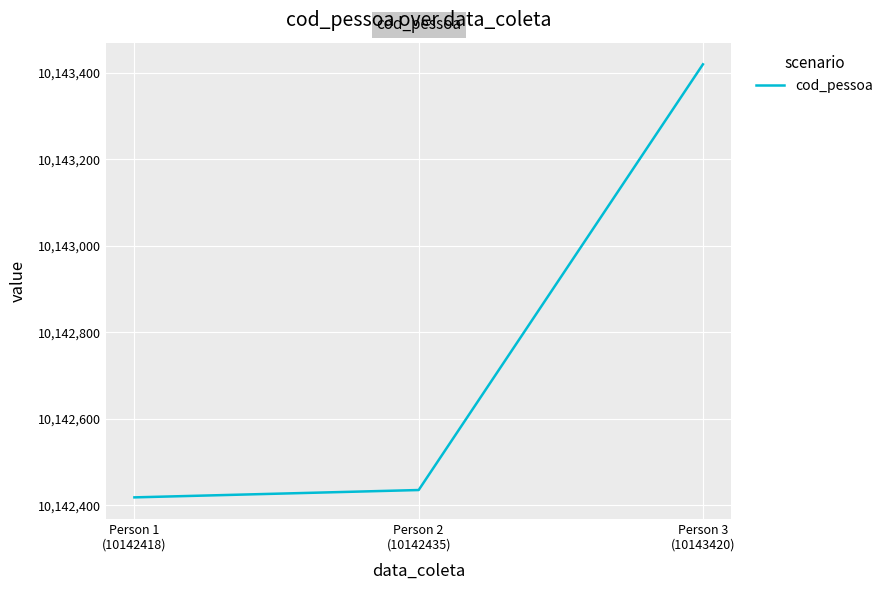

What is the smallest value displayed?

10142418